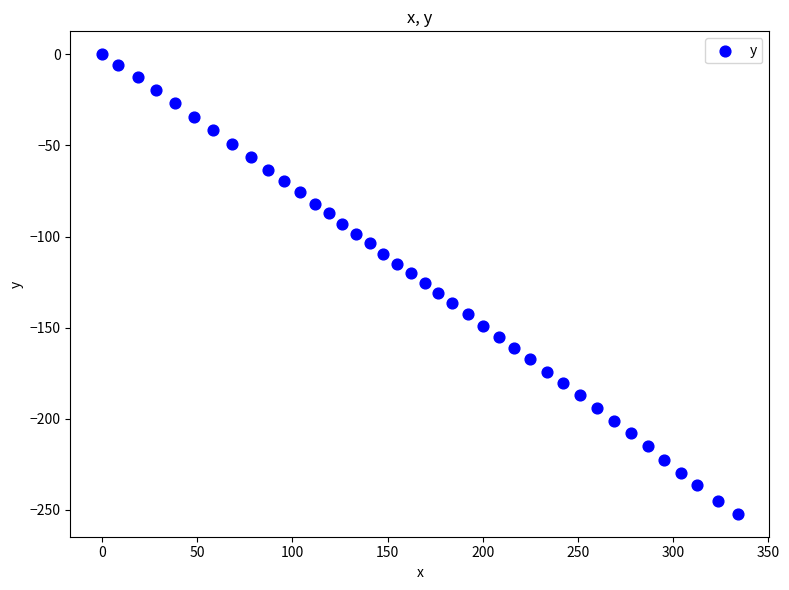

What is the range of X values (max minus min)?

333.9